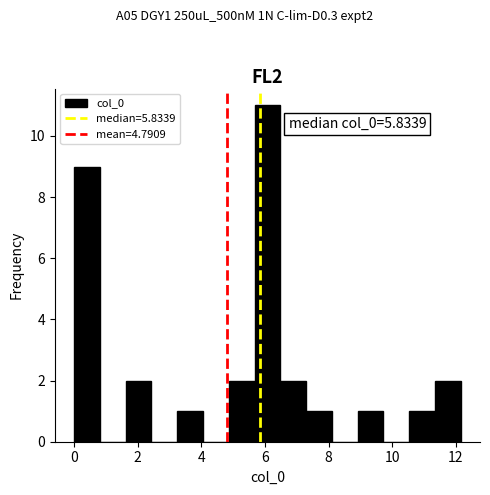

Which range on the x-axis has the tallest bar?

5.6 to 6.4